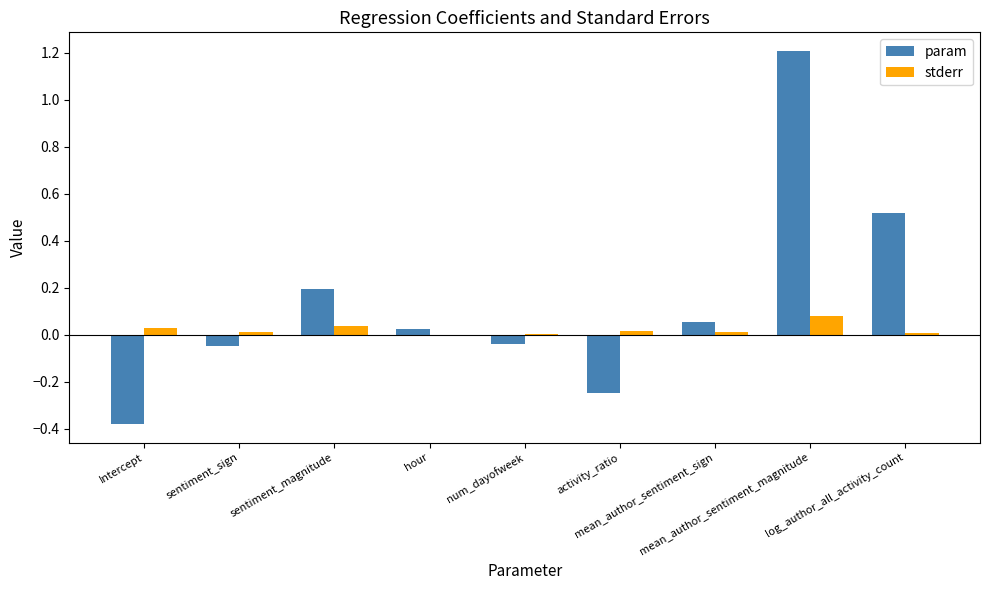

What is the maximum value shown in the chart?

1.2